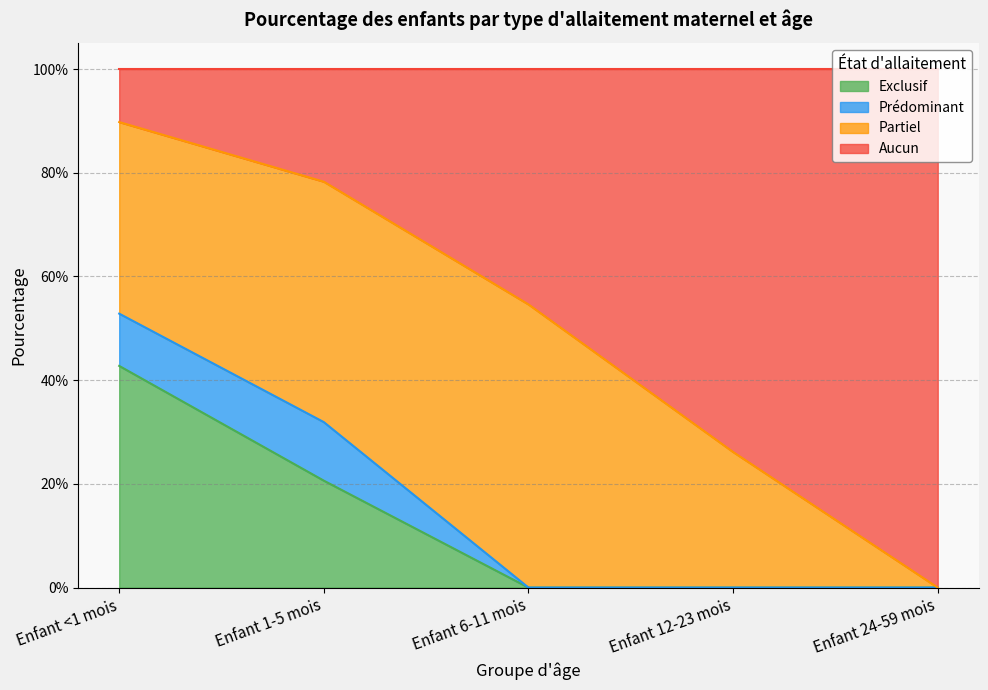

How many data points in Exclusif are above 0?

2